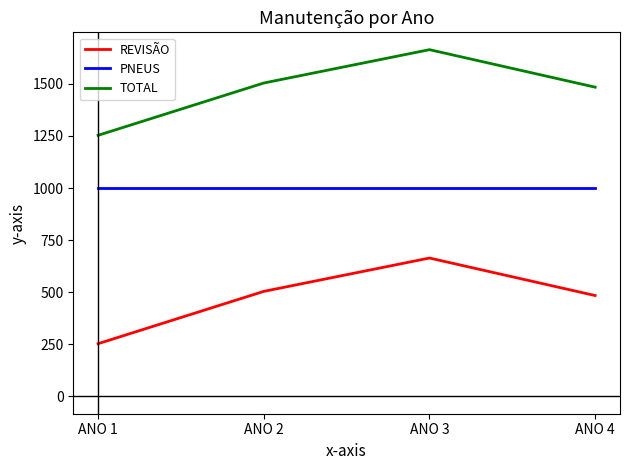

How many lines are shown in the chart?

3